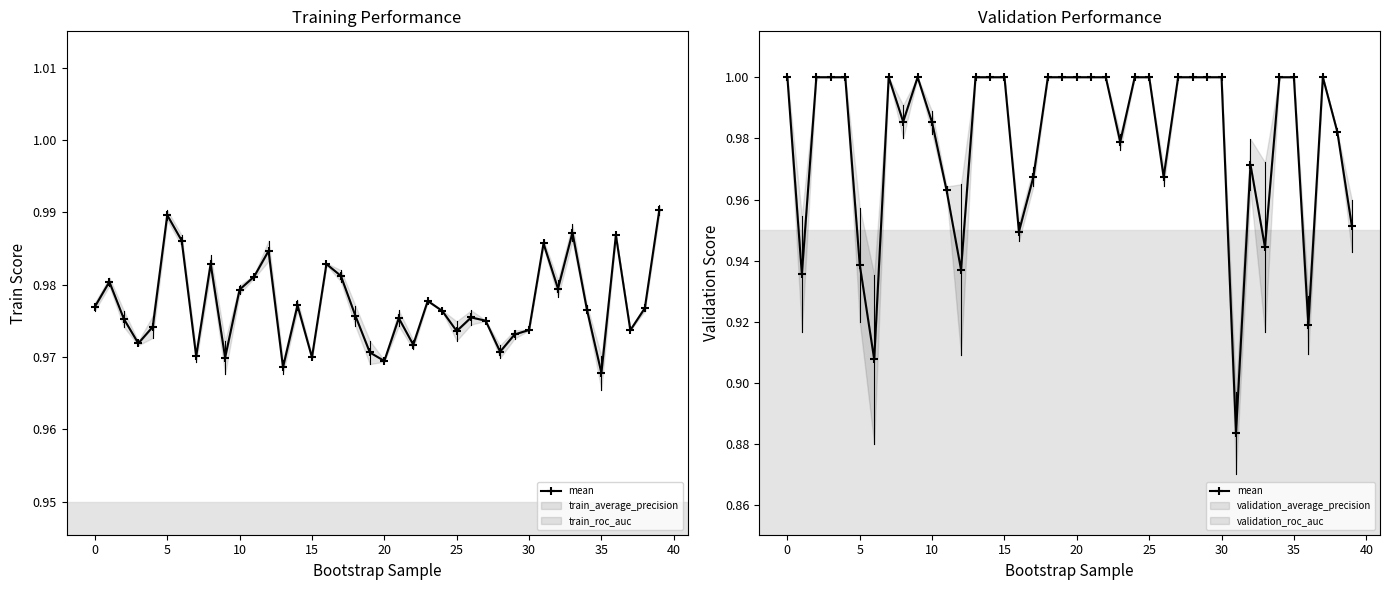

What is the greatest value displayed?

1.0